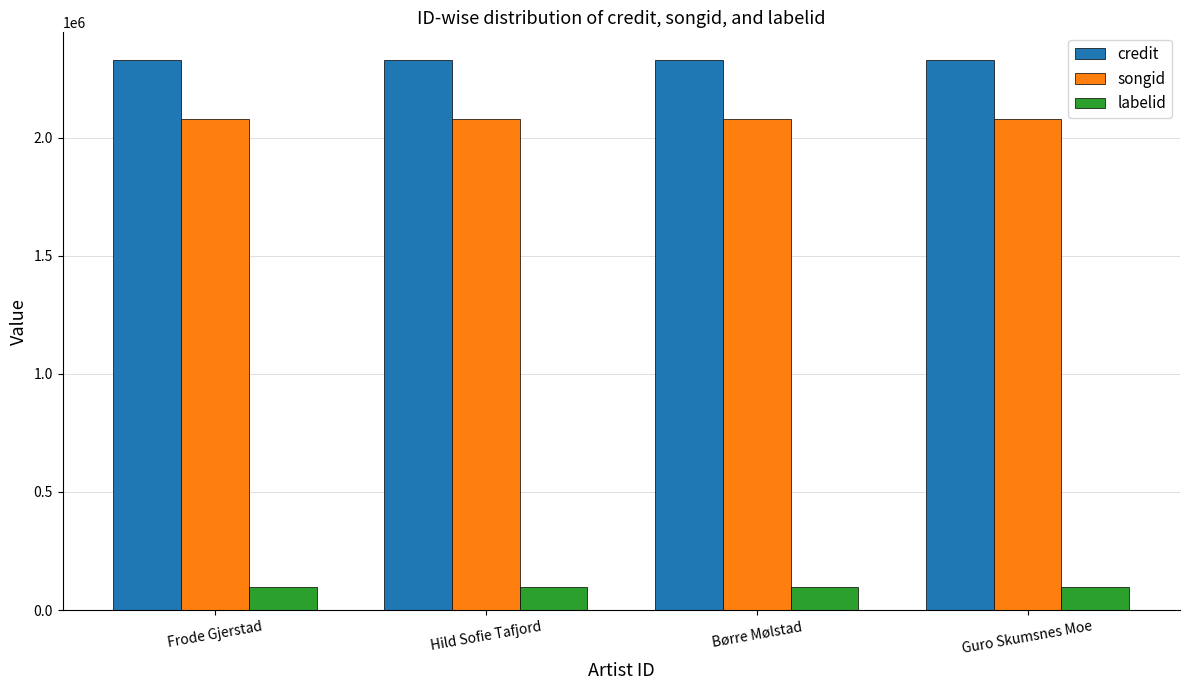

What is the minimum value shown in the chart?

96975